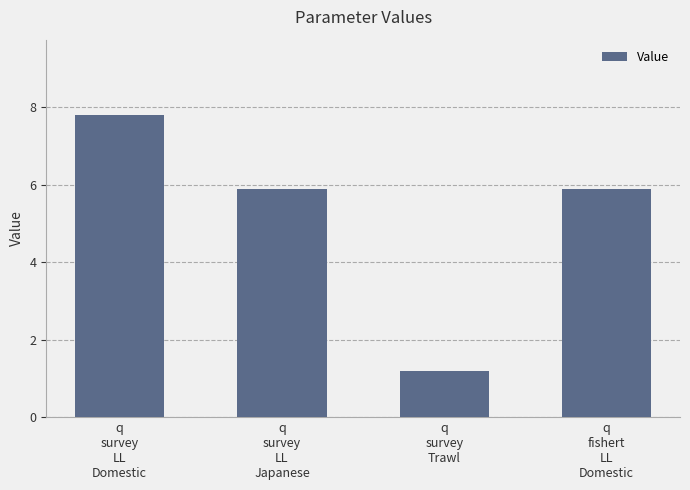

Is it true that the value at q
survey
Trawl is 1.2?

True